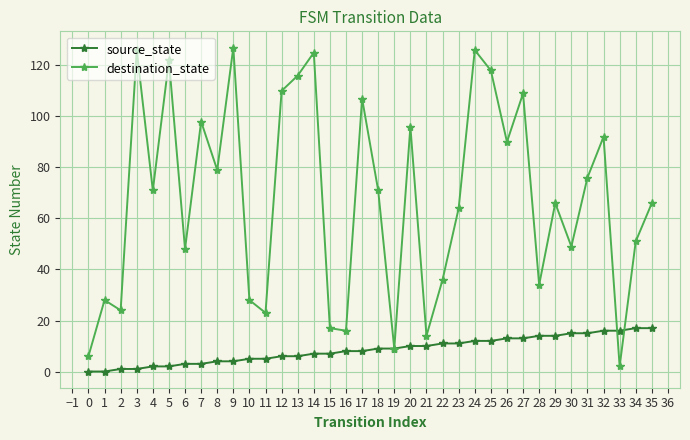

Is it true that source_state equals 11 at 13?

False